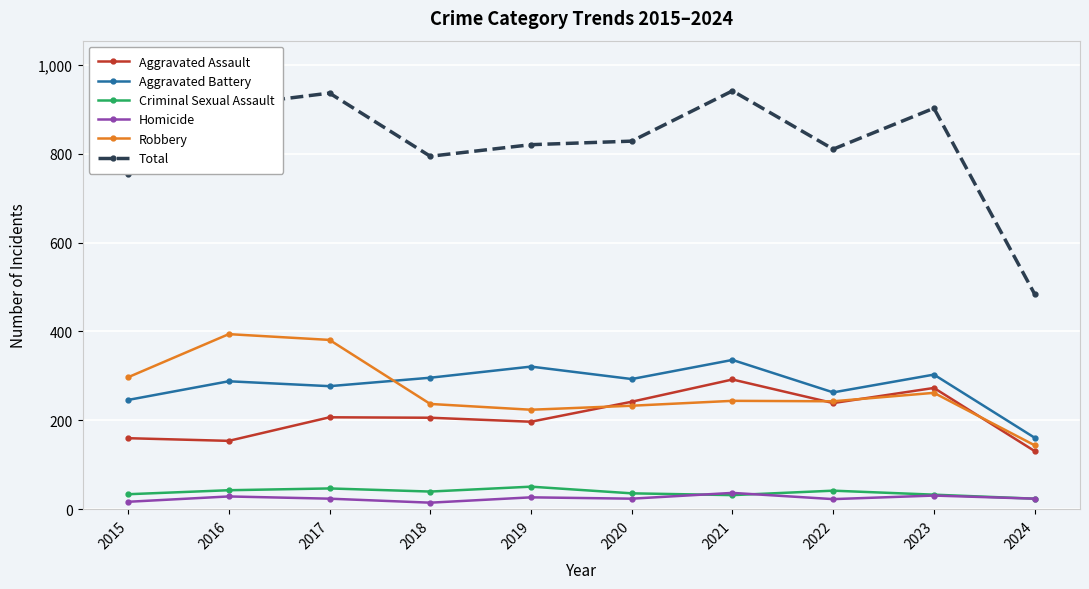

True or false: Total and Aggravated Battery intersect in this chart.

False